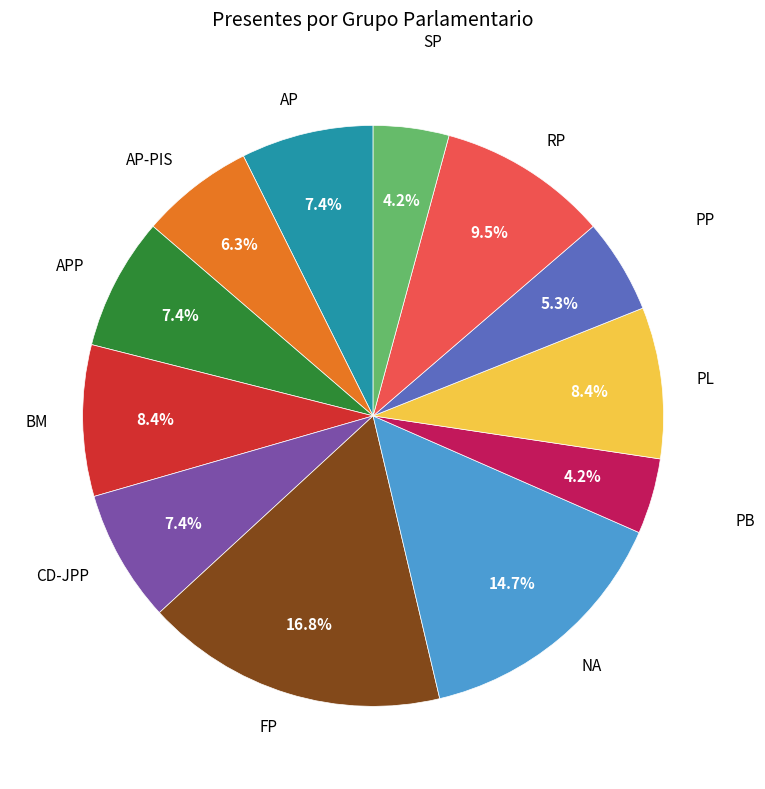

True or false: BM accounts for 18% of the total.

False